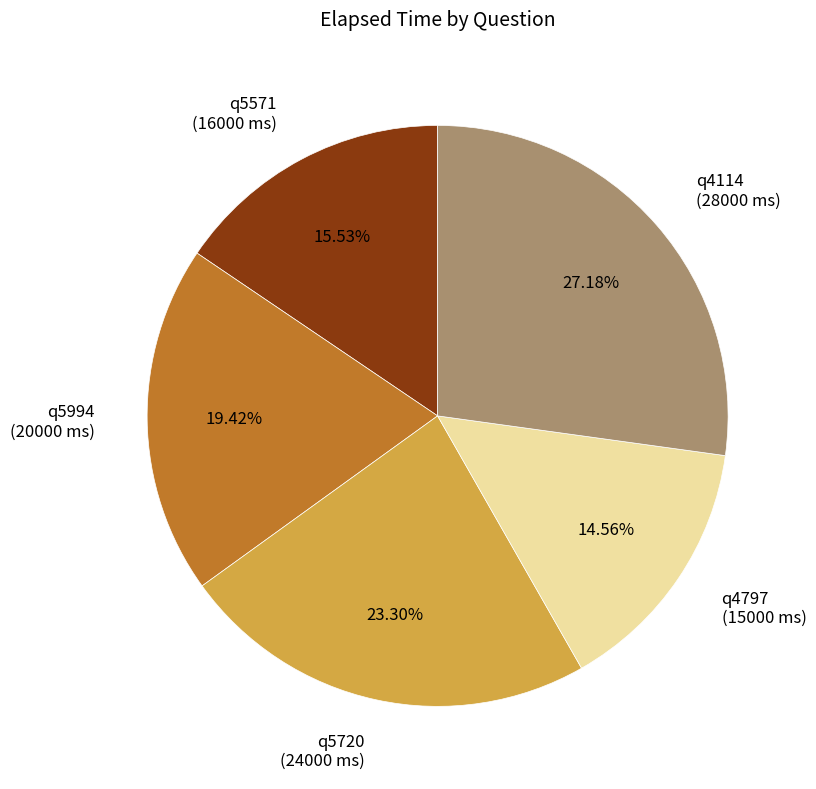

Which category has the biggest portion of the pie?

q4114